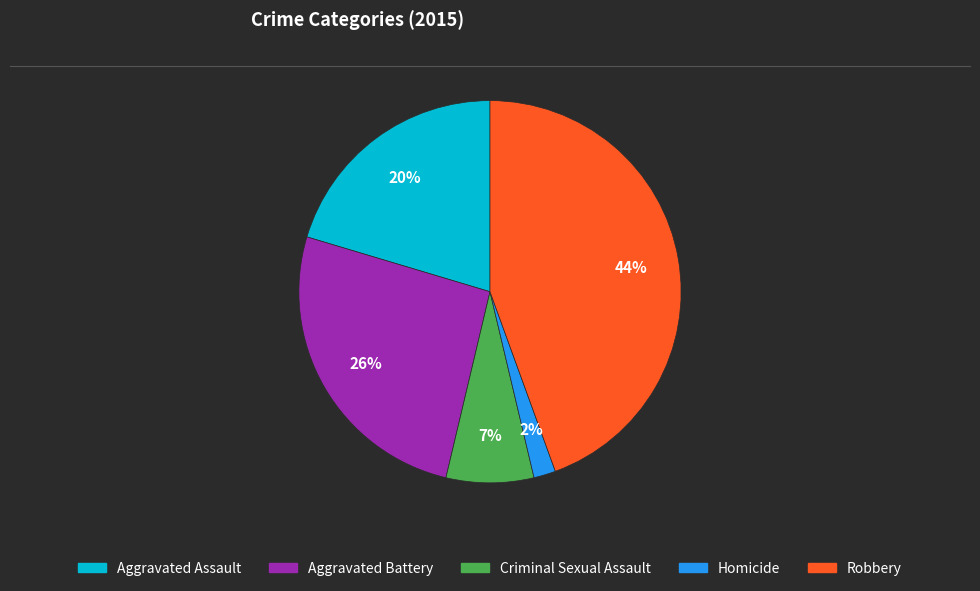

What is the smallest slice in the pie chart?

Homicide